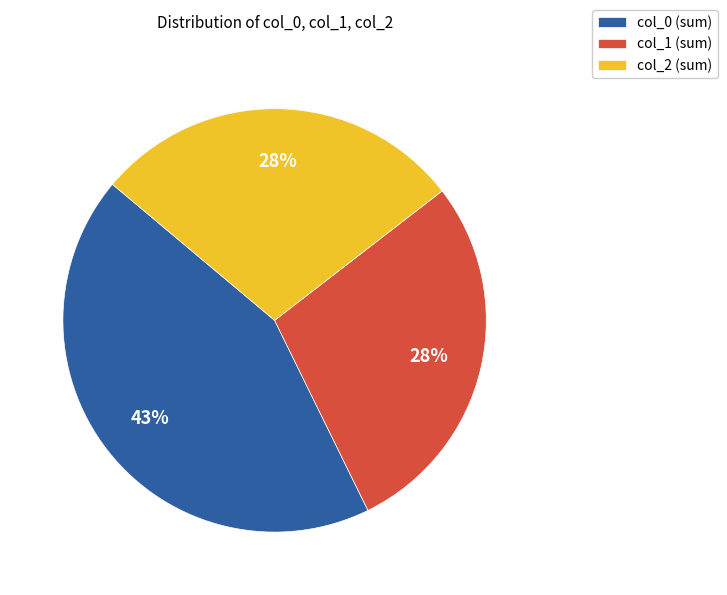

What percentage is the col_2 (sum) slice, to the nearest percent?

28%